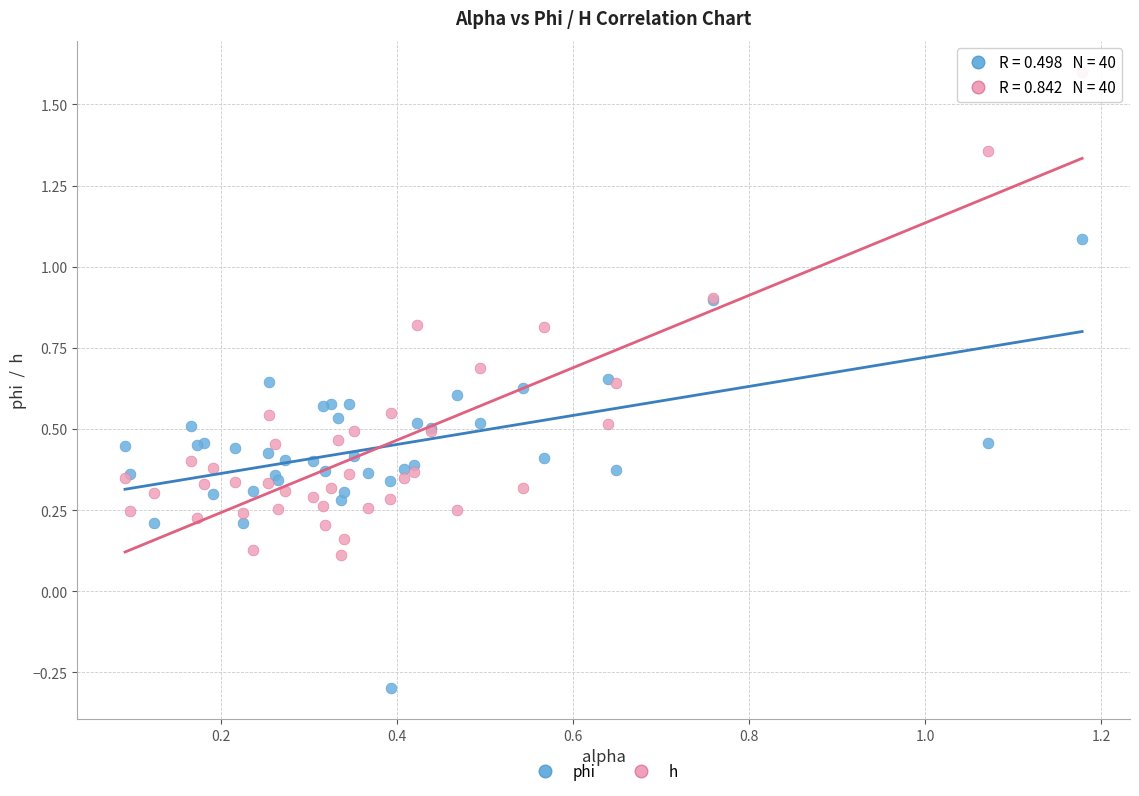

What is the X range (max minus min) for the scatter plot?

1.1